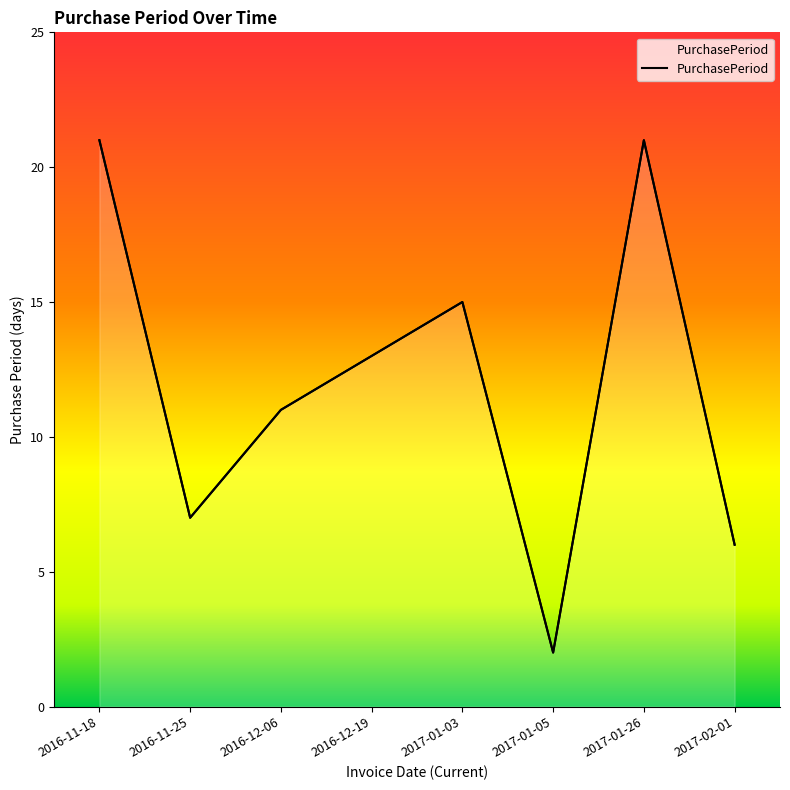

The value at 2017-01-26 is 21. True or false?

True